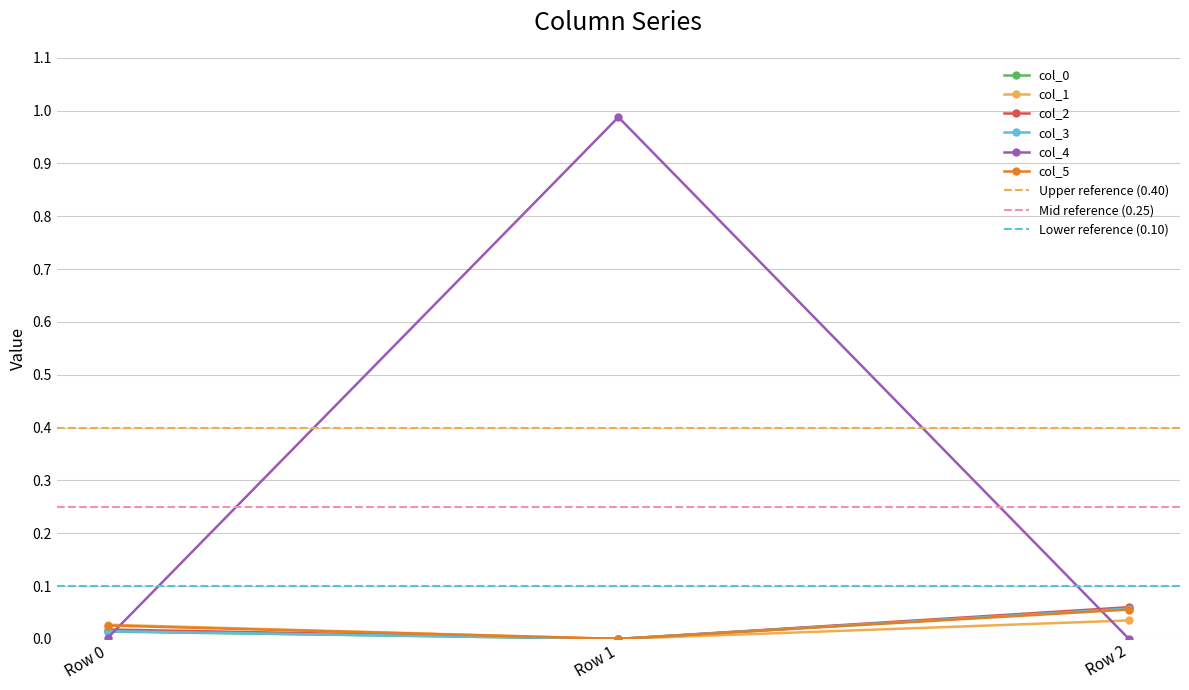

What are all the series names shown in the legend?

col_0, col_1, col_2, col_3, col_4, col_5